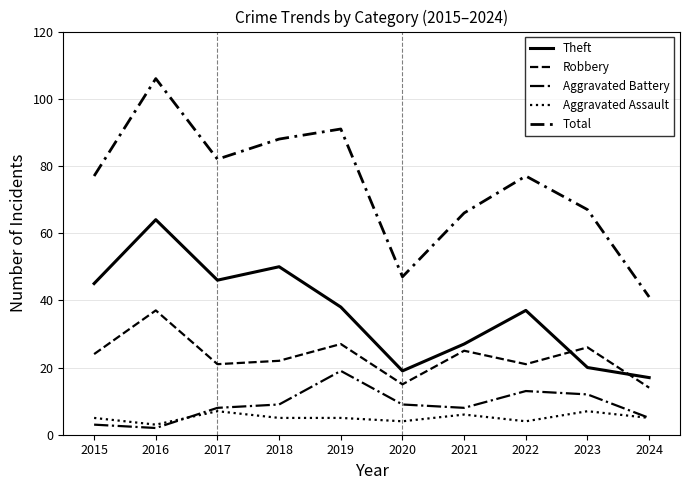

True or false: Total and Aggravated Battery intersect in this chart.

False